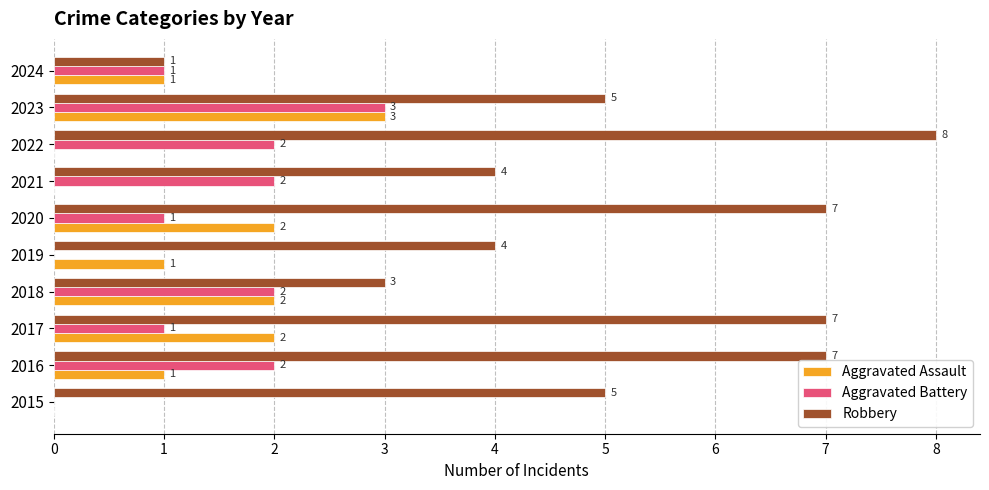

What value does the Robbery series have at 2019?

4